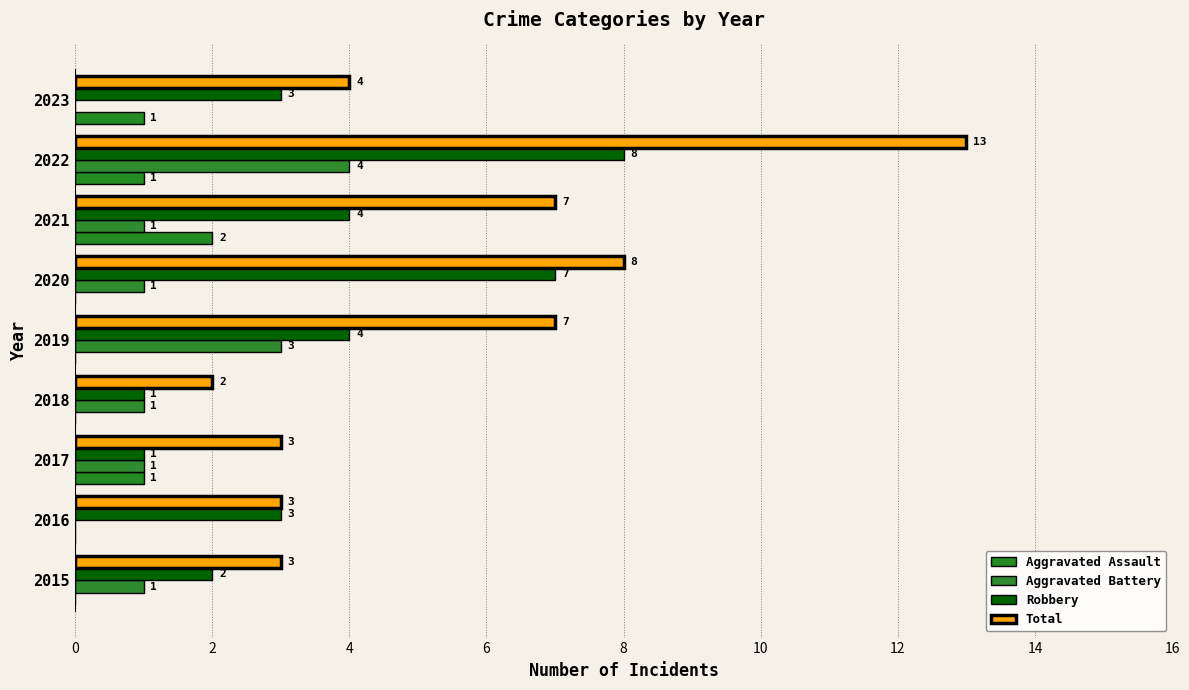

At which label does Total reach its peak?

2022